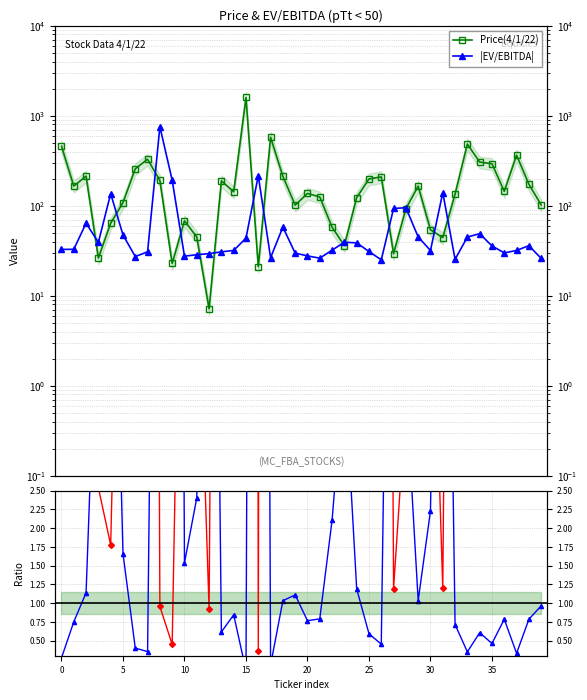

Between 12 and 30, which series saw the biggest shift?

Price(4/1/22)